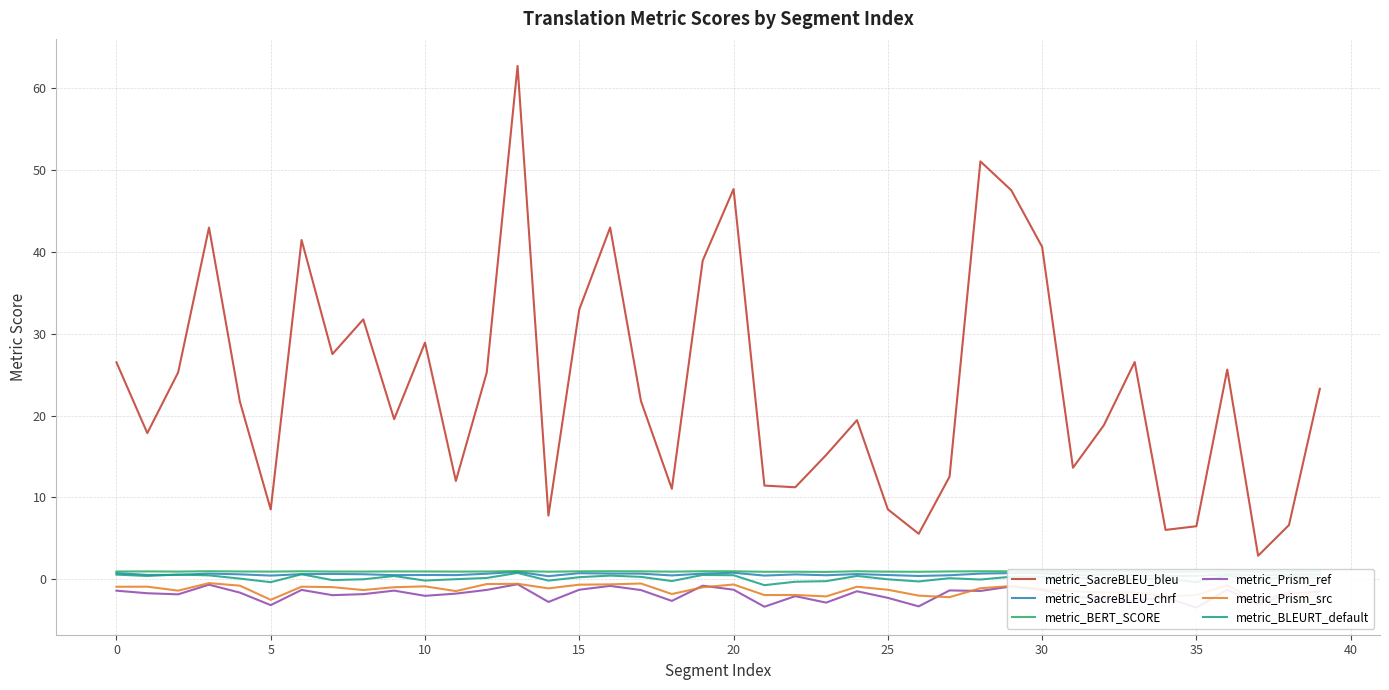

True or false: metric_SacreBLEU_chrf and metric_BLEURT_default cross at least once.

True